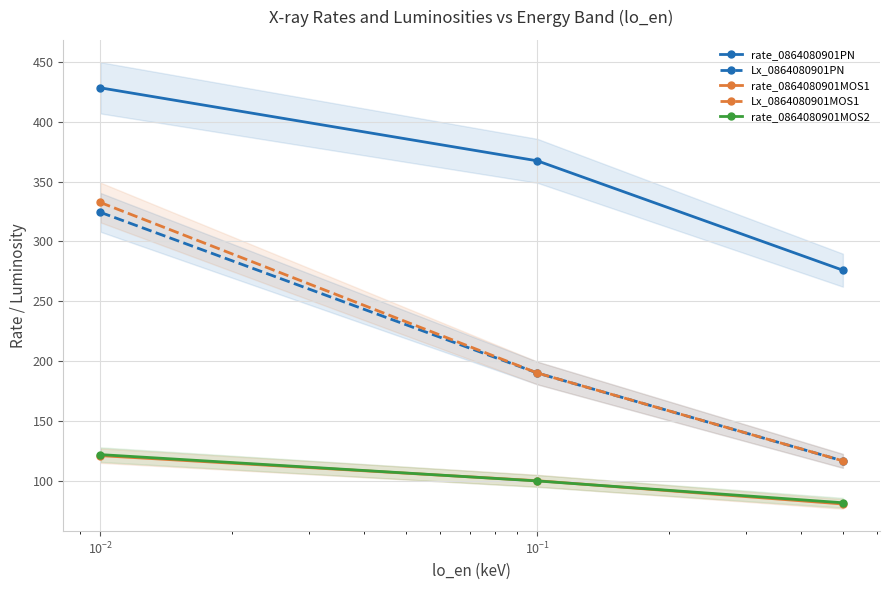

Rank the series by their maximum value, from highest to lowest.

rate_0864080901PN, Lx_0864080901MOS1, Lx_0864080901PN, rate_0864080901MOS2, rate_0864080901MOS1